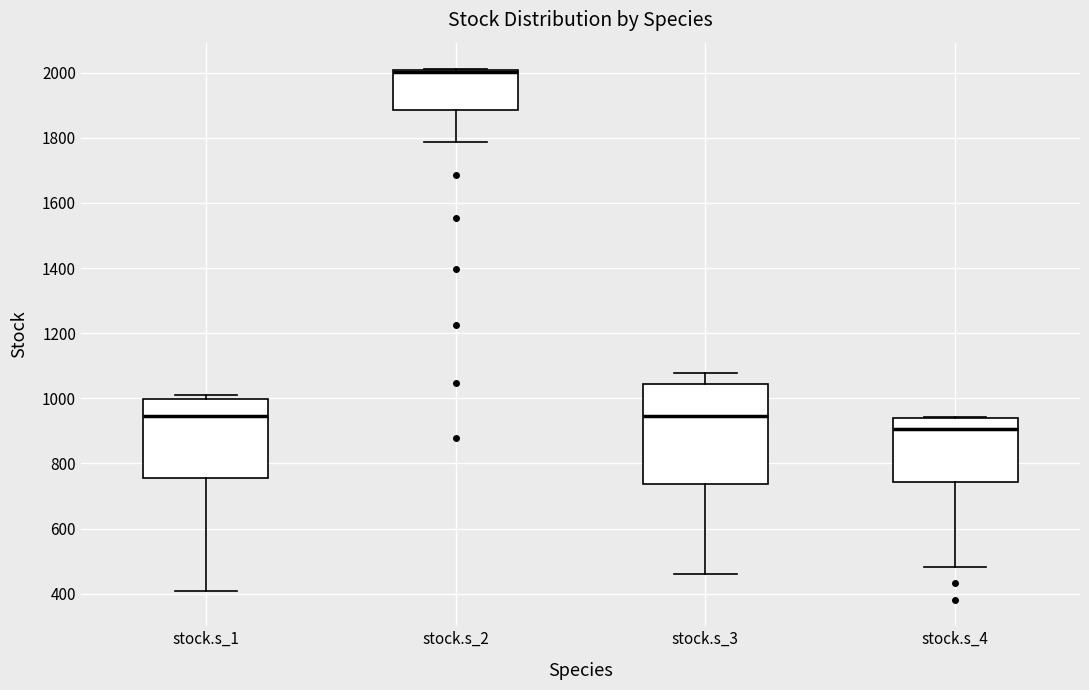

Reading left to right, read every box against the y-axis: the position of its median line, the range the box covers, and the ends of its whiskers. The values are not printed on the chart, so give them approximately, as read against the axis.

stock.s_1: median 940, box 760 to 1000, whiskers 400 to 1000 (just above the box's upper edge)
stock.s_2: median 2000 (drawn on the box's upper edge), box 1880 to 2000, whiskers 1780 to 2020
stock.s_3: median 940, box 740 to 1040, whiskers 460 to 1080
stock.s_4: median 900, box 740 to 940, whiskers 480 to 940